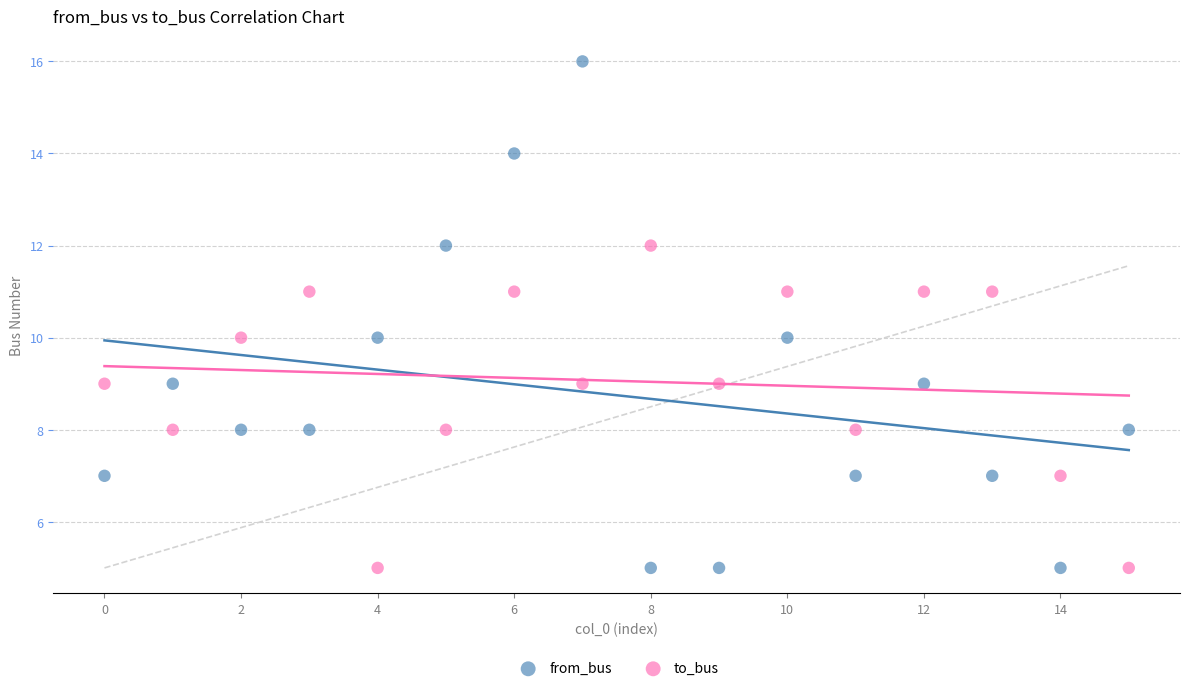

Which series has the largest Y range (max minus min)?

from_bus